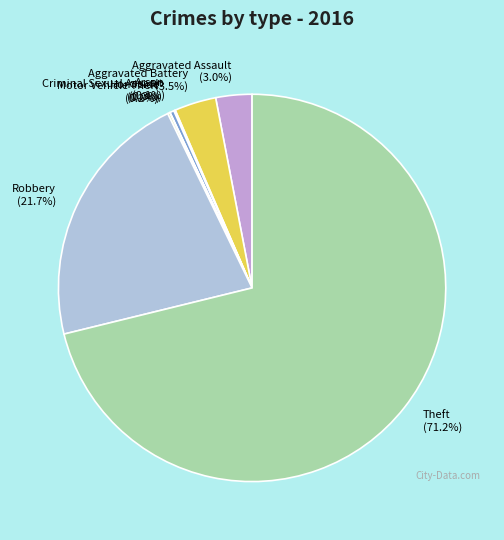

Combined, do Theft (71.2%) and Aggravated Assault (3.0%) account for over 50%?

Yes